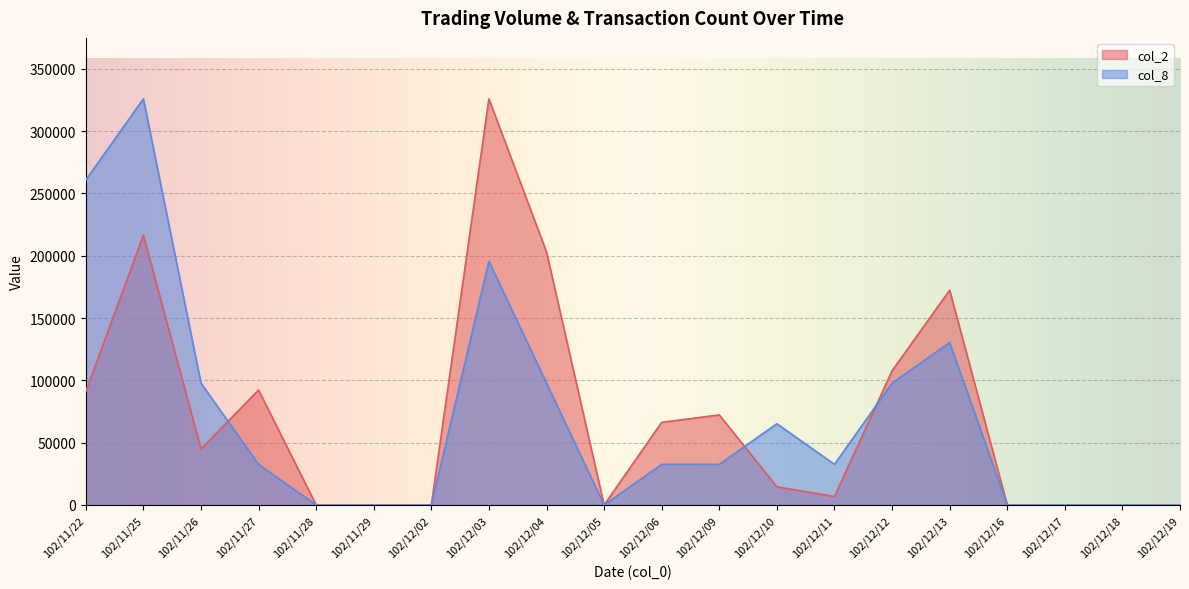

Reading left to right, extract all data points from this chart.

col_2: 91060	216600	44850	92300	0	0	0	326000	203060	0	66330	72270	14600	6800	107690	172440	0	0	0	0
col_8: 260800	326000	97800	32600	0	0	0	195600	97800	0	32600	32600	65200	32600	97800	130400	0	0	0	0